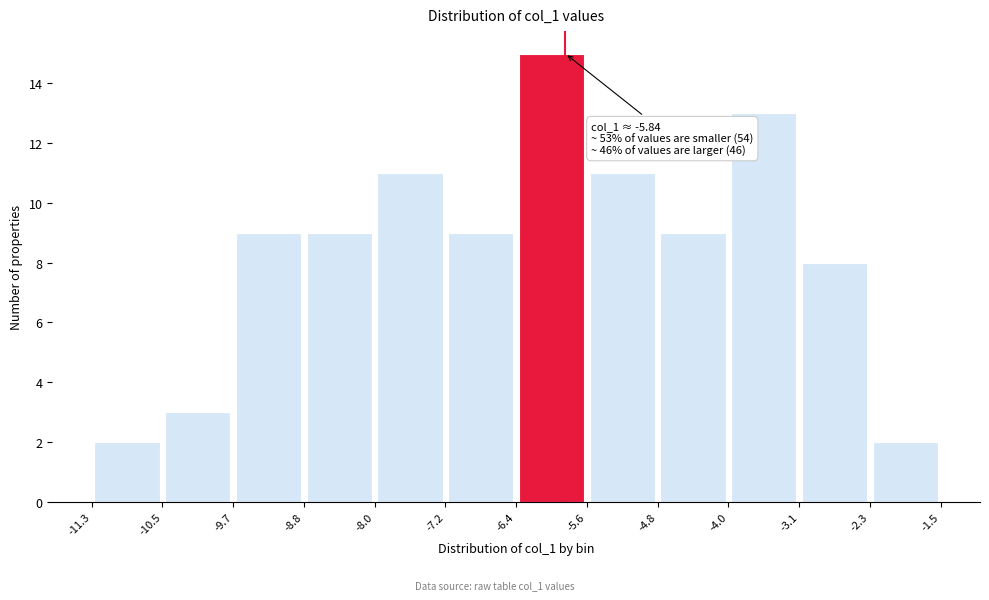

Over which range of the x-axis is the bar tallest?

-6.4 to -5.6